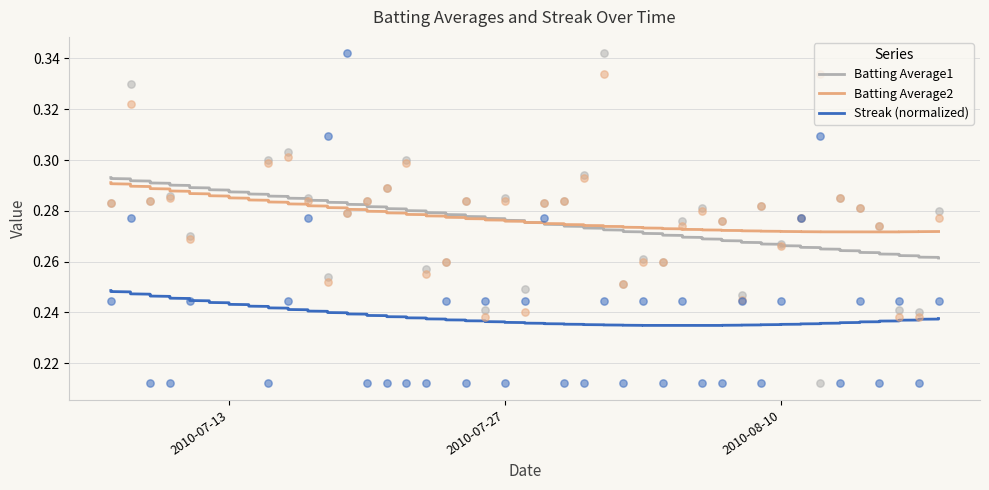

What is the total value across all series at 2010-08-09?

0.8